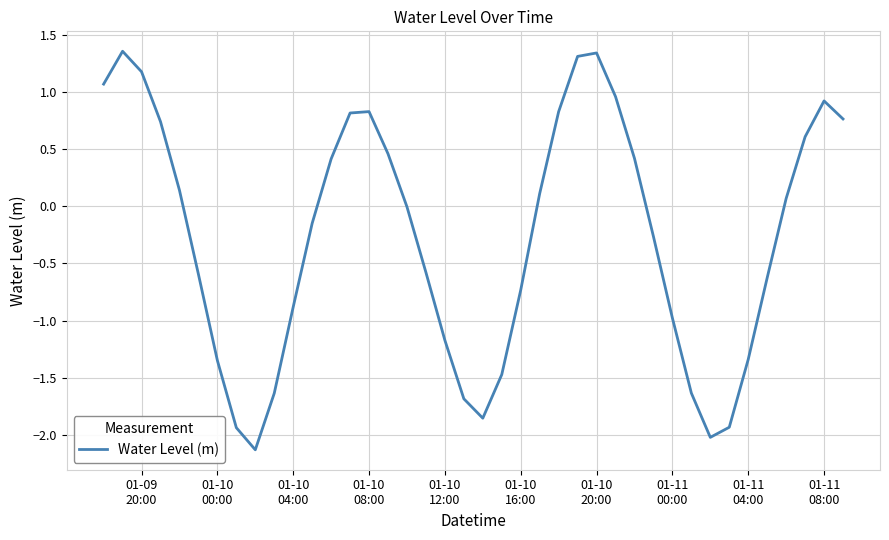

What is the difference between the maximum and minimum values?

3.5